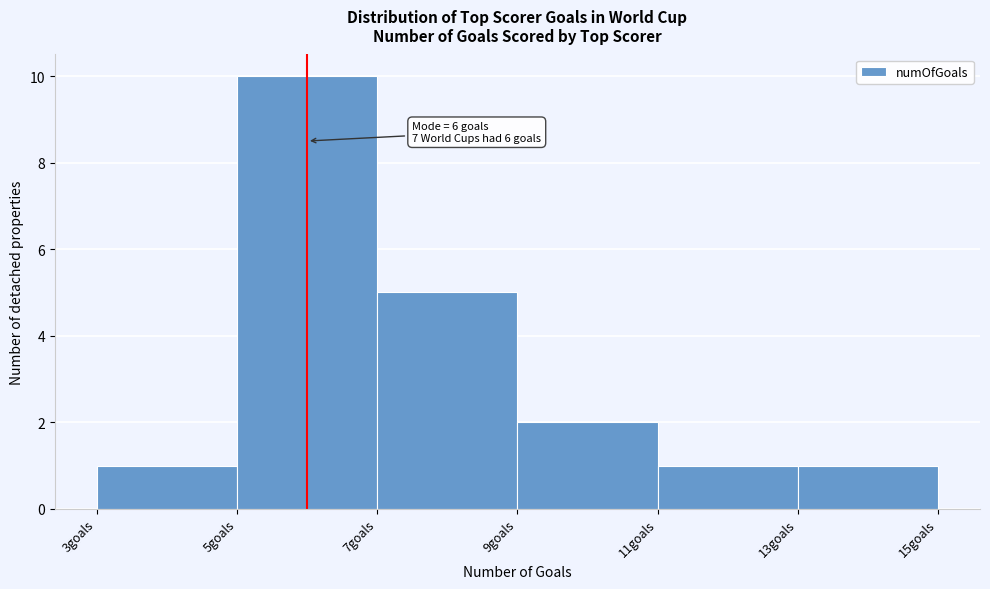

Over which range of the x-axis is the bar tallest?

5 to 7